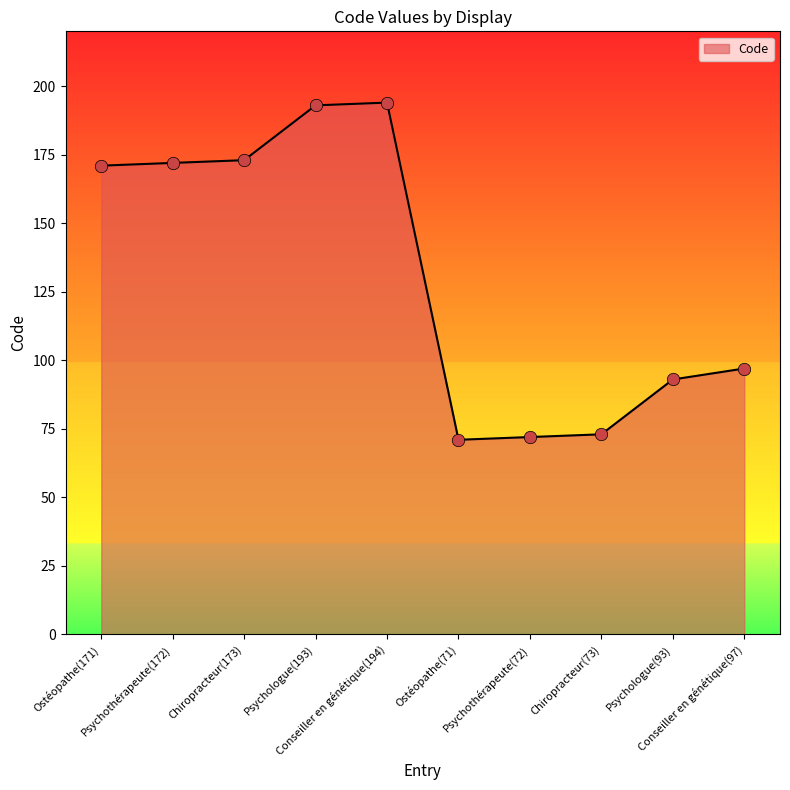

What is the change in value from Ostéopathe(171) to Chiropracteur(73)?

-98